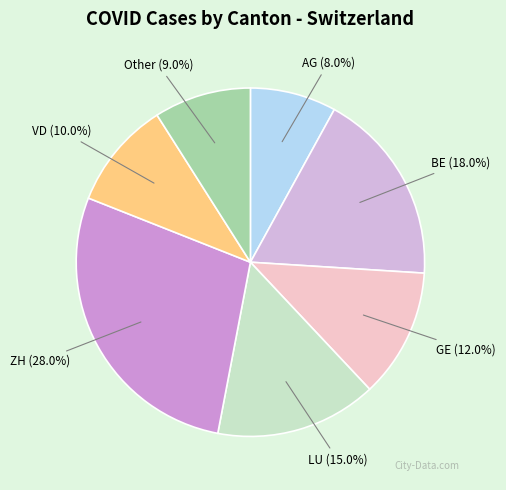

To the nearest percent, what percentage of the pie is AG?

8%